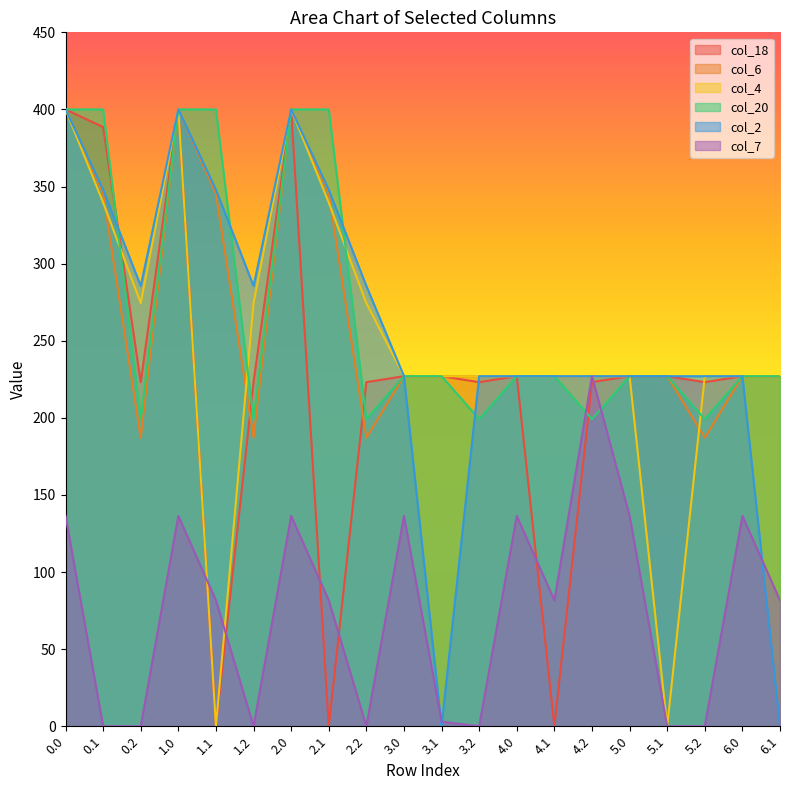

Which series has the largest total across all categories?

col_20